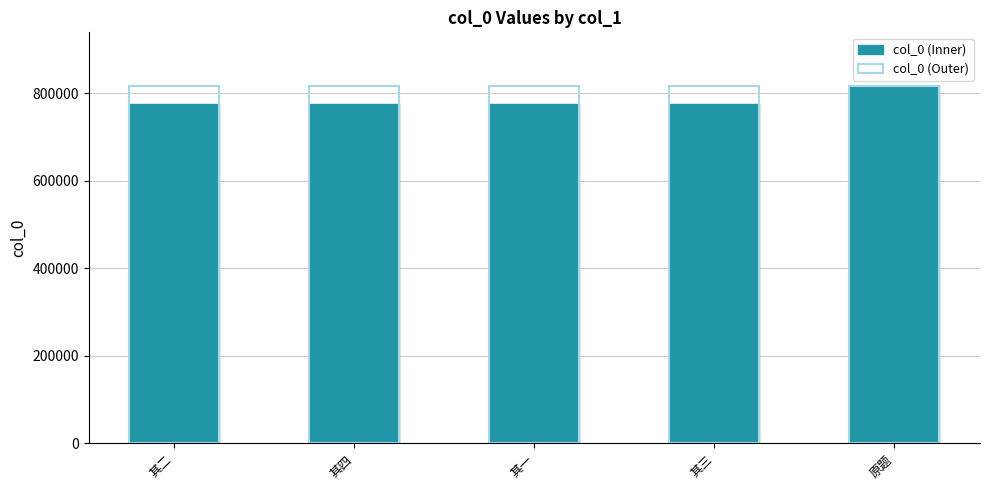

Reading left to right, list all the values displayed in this chart.

col_0 (Inner): 774803	774805	774802	774804	816125
col_0 (Outer): 816125	816125	816125	816125	816125